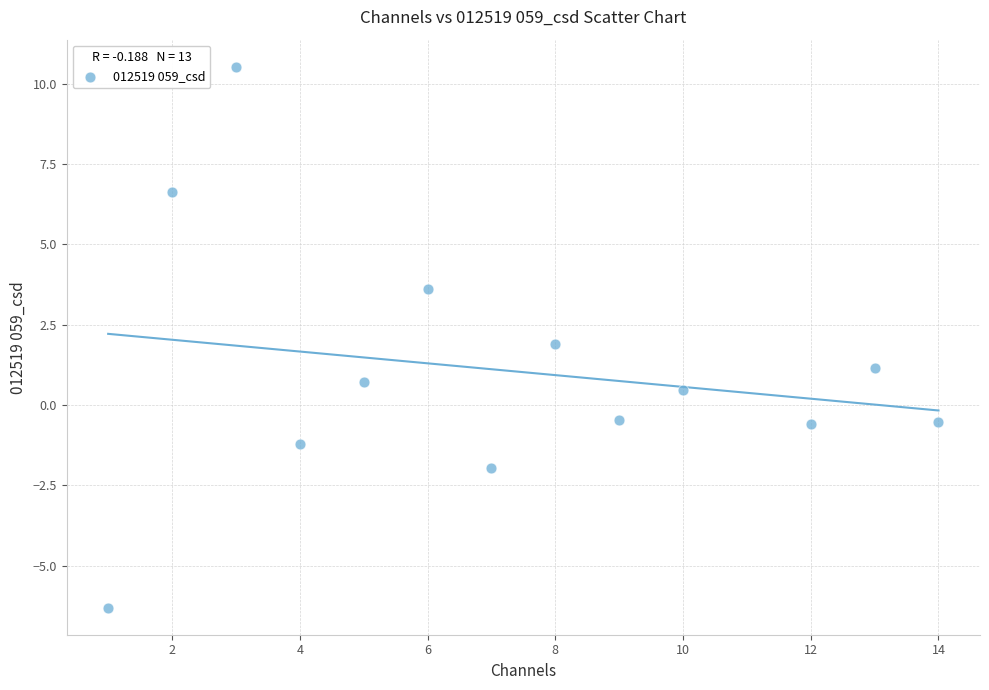

What is the range of X values (max minus min)?

13.0